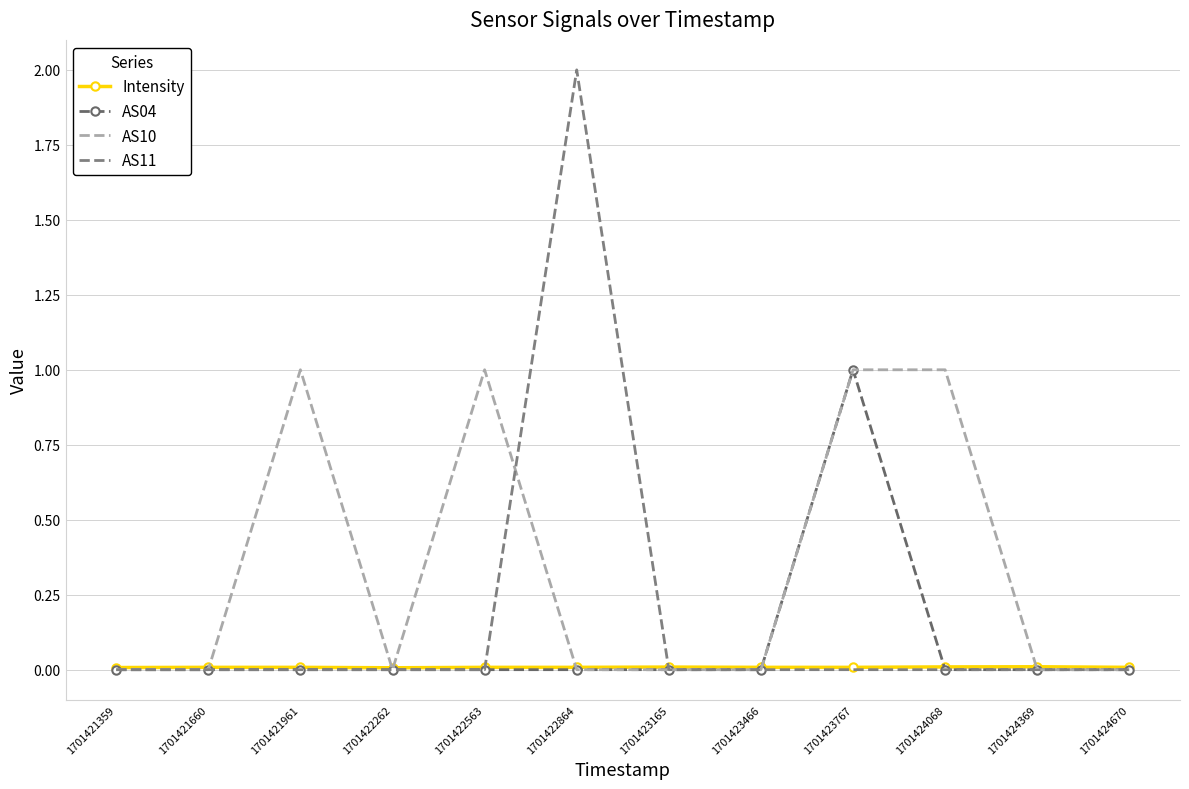

True or false: AS04 has a value of -0.5 at 1701422262.

False